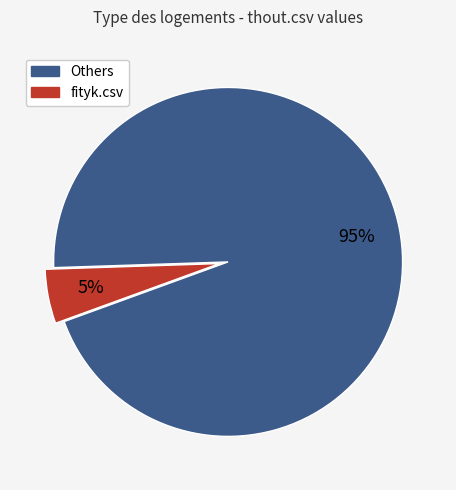

Does any single category account for the majority?

Yes